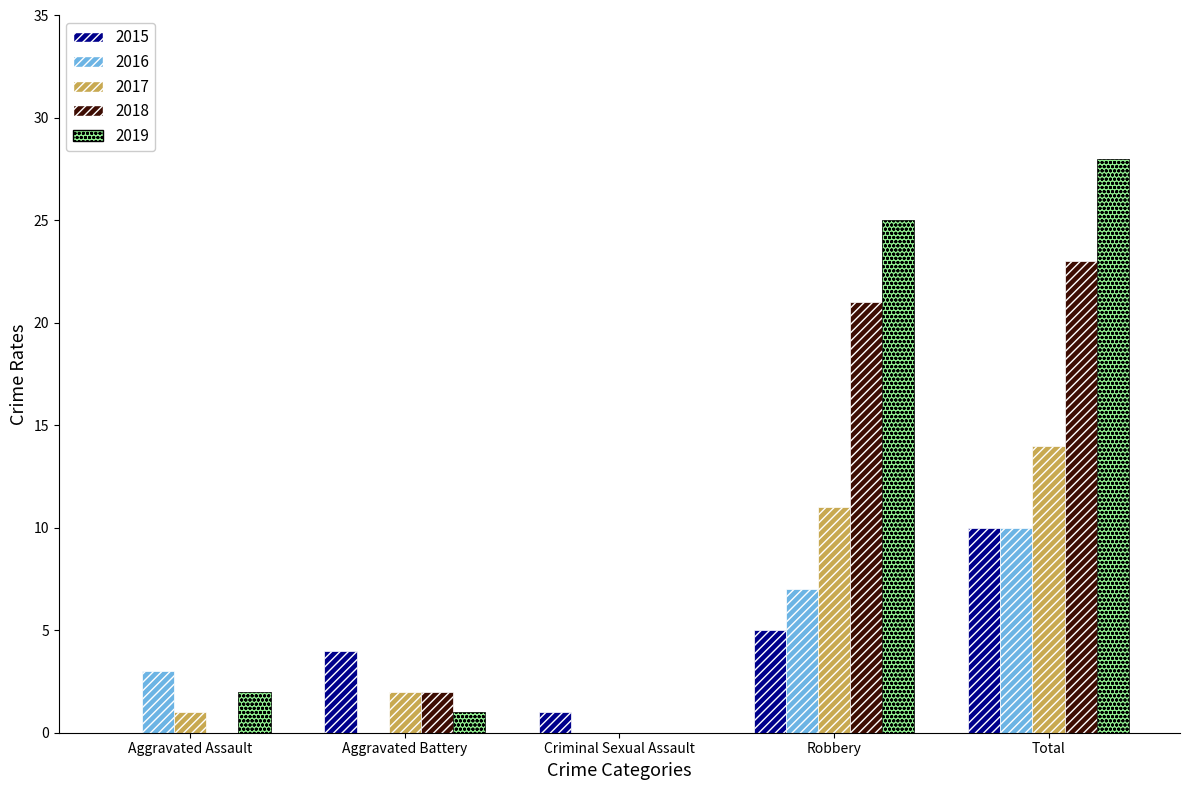

Count the number of categories in the chart.

5